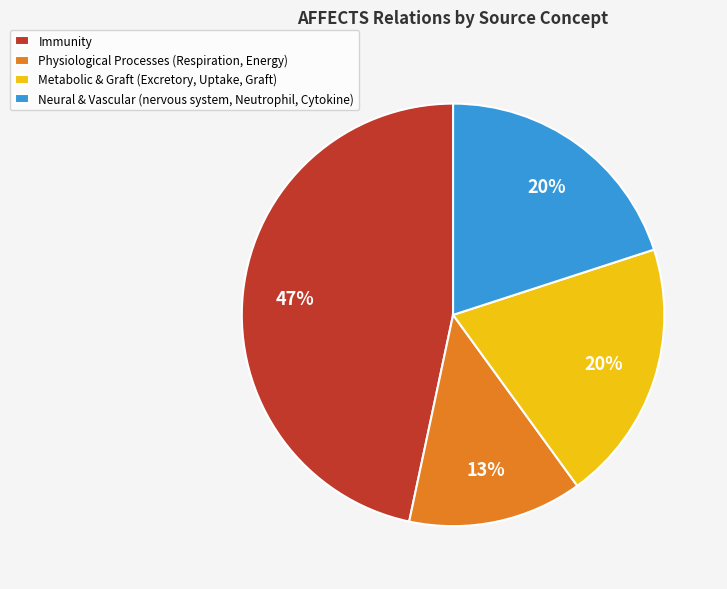

What percentage is the Immunity slice, to the nearest percent?

47%